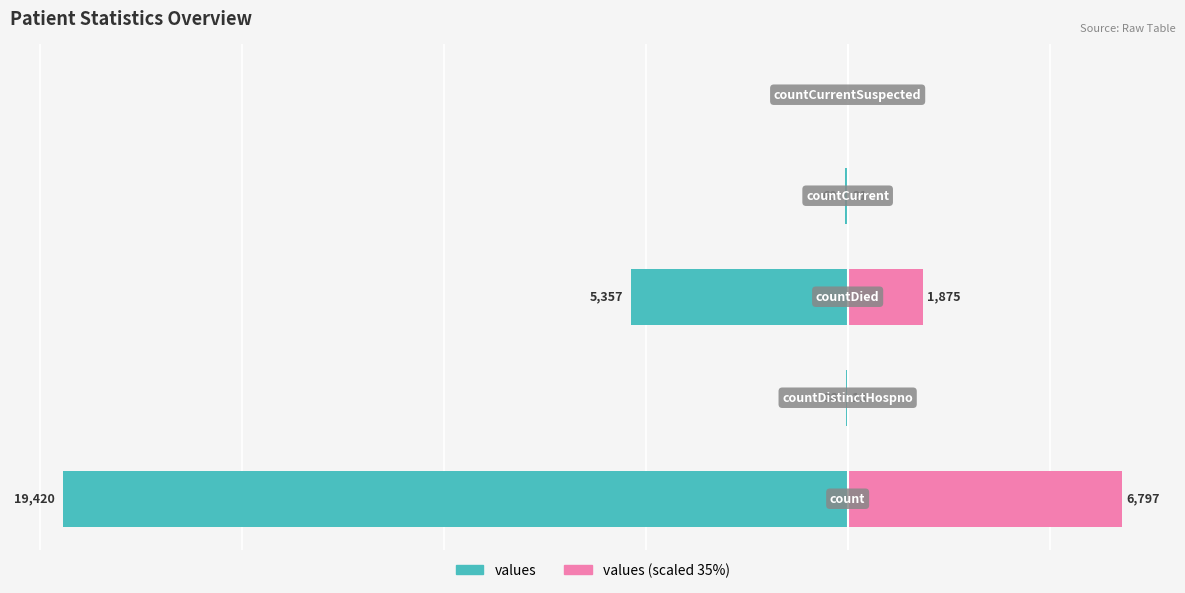

How many bars are there in total?

10